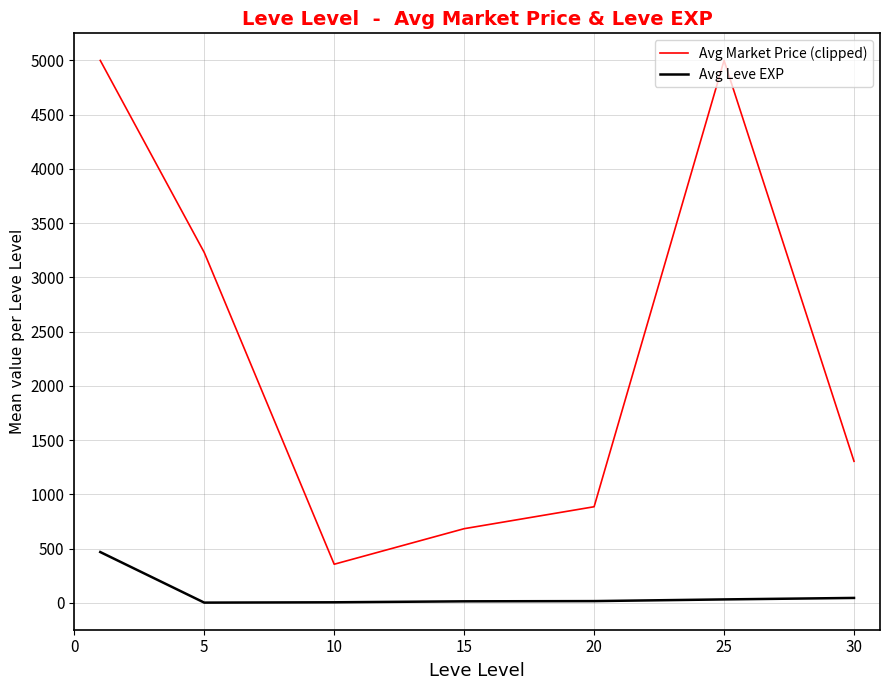

Rank the series by their maximum value, from highest to lowest.

Avg Market Price (clipped), Avg Leve EXP